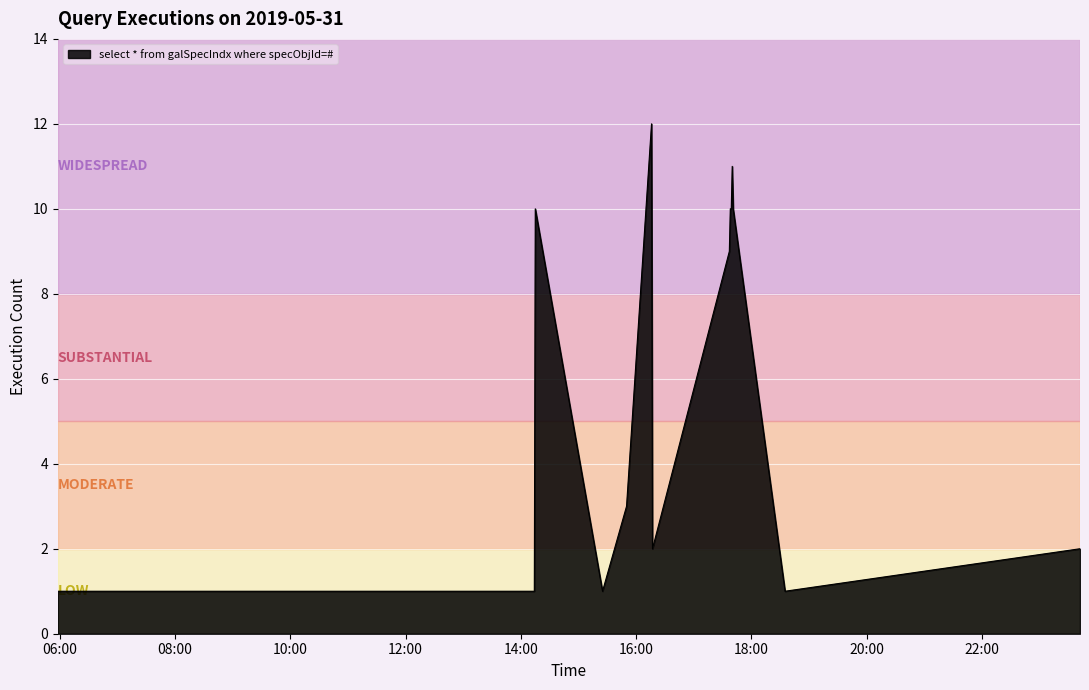

How many lines are shown in the chart?

1